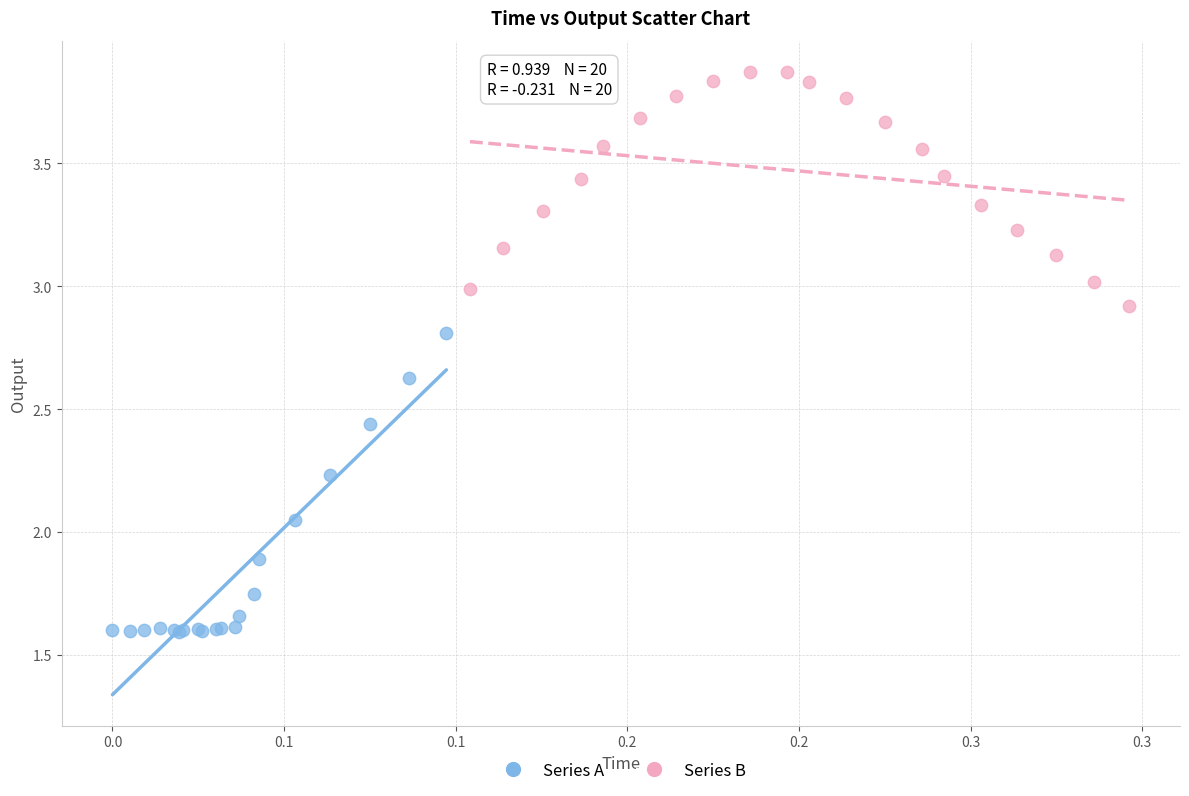

Which series contains the lowest Y value?

Series A